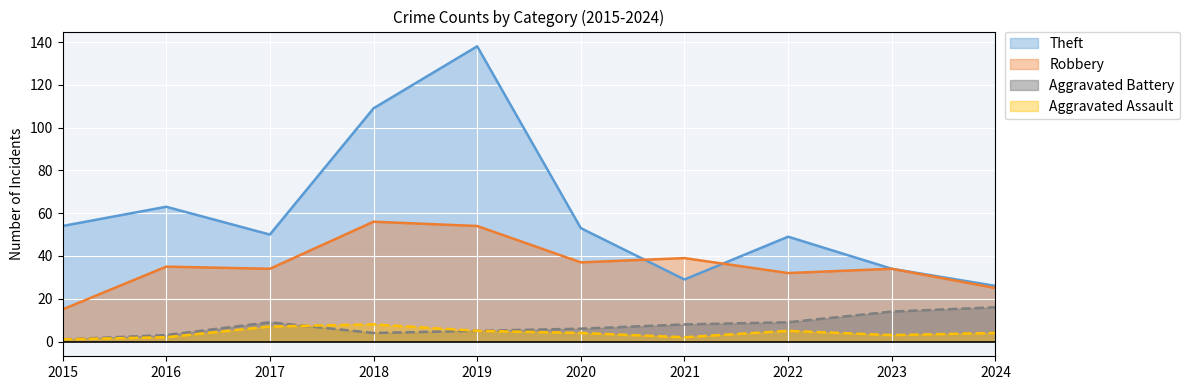

Between 2016 and 2018, which series saw the biggest shift?

Theft